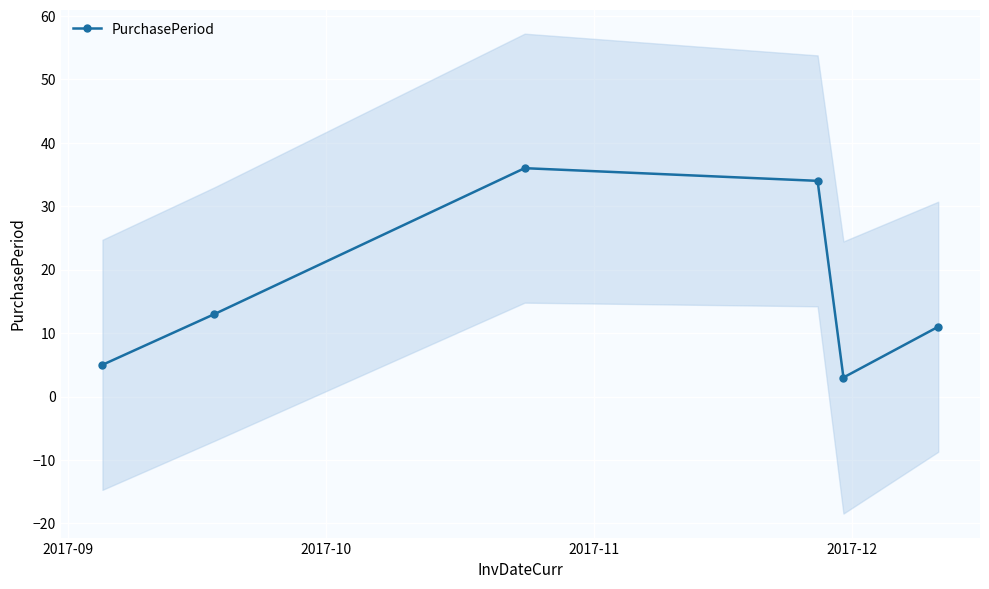

What is the minimum value shown in the chart?

3